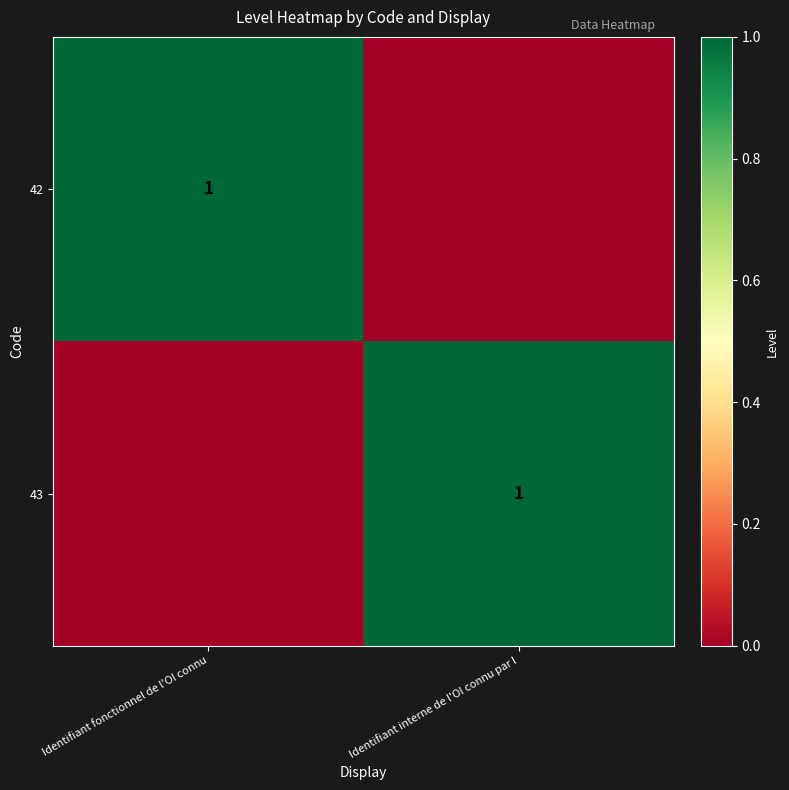

Is it true that 43 equals 1 at Identifiant interne de l'OI connu par l?

True